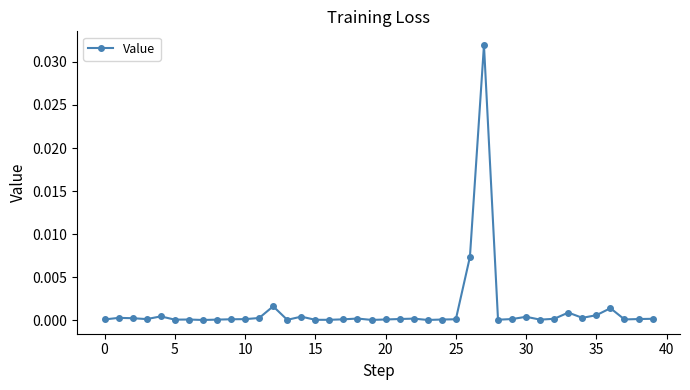

True or false: there are more than 0 points higher than both neighbors.

True